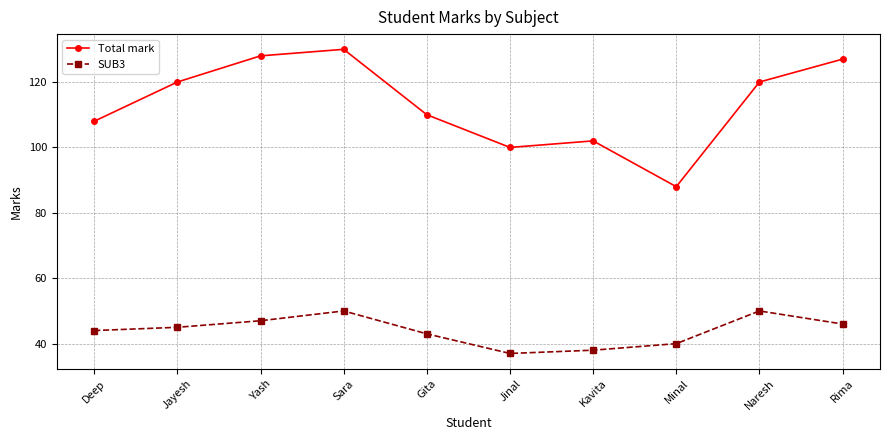

True or false: Total mark and SUB3 cross at least once.

False